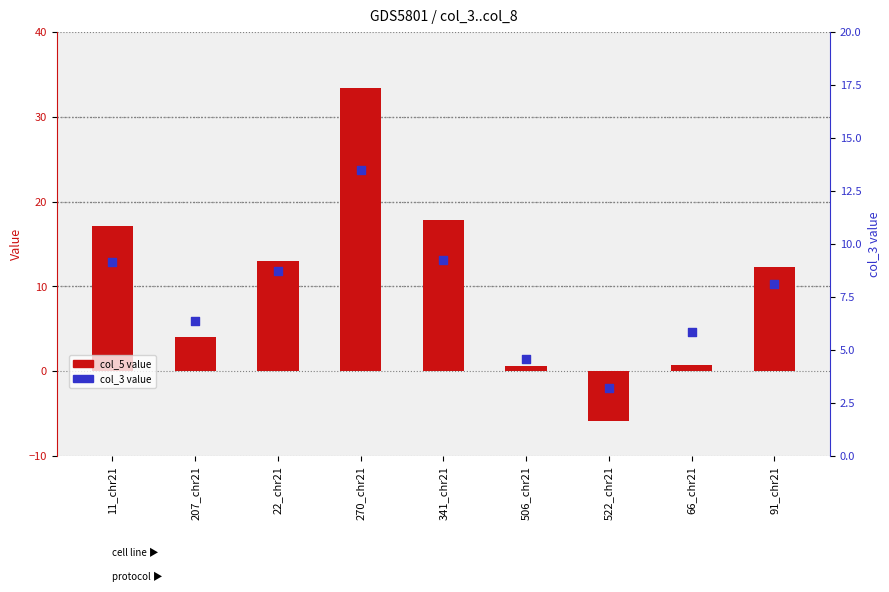

What is the total value across all series at 66_chr21?

6.6